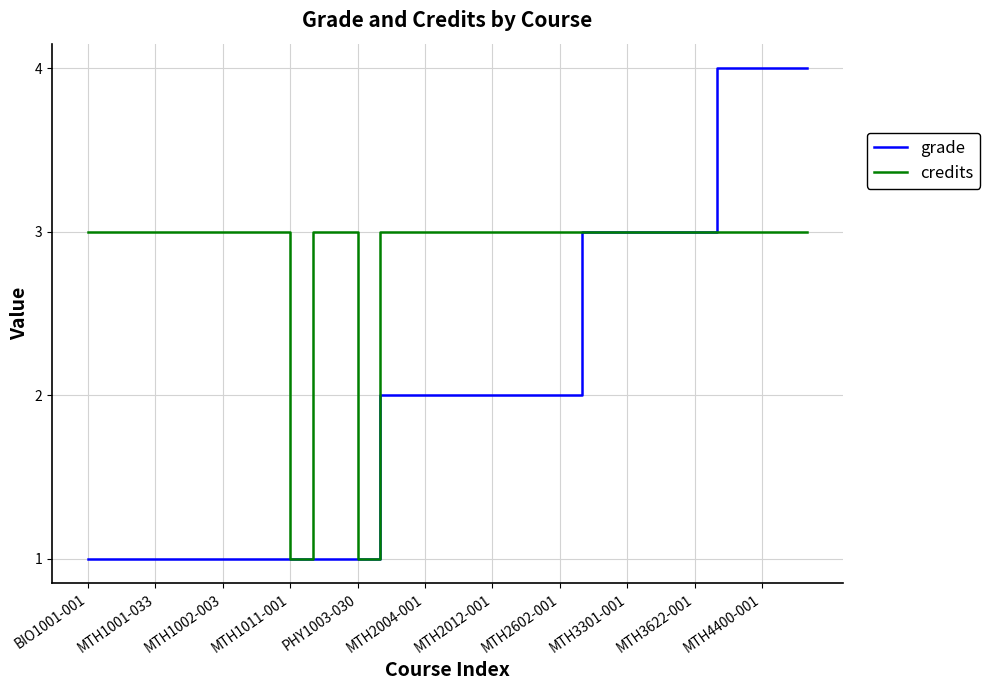

What is the maximum value shown in the chart?

4